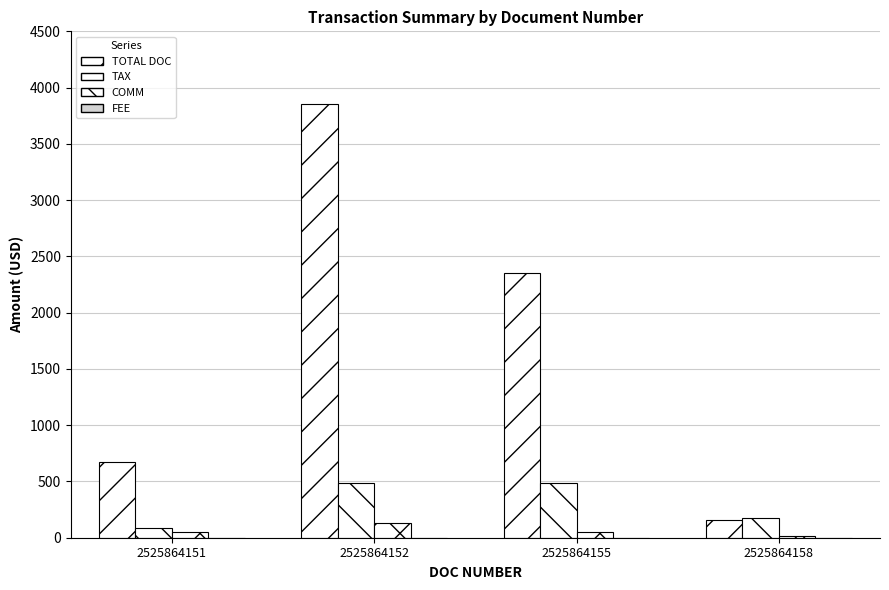

What is the difference between the second highest and second lowest values in the COMM series?

0.4